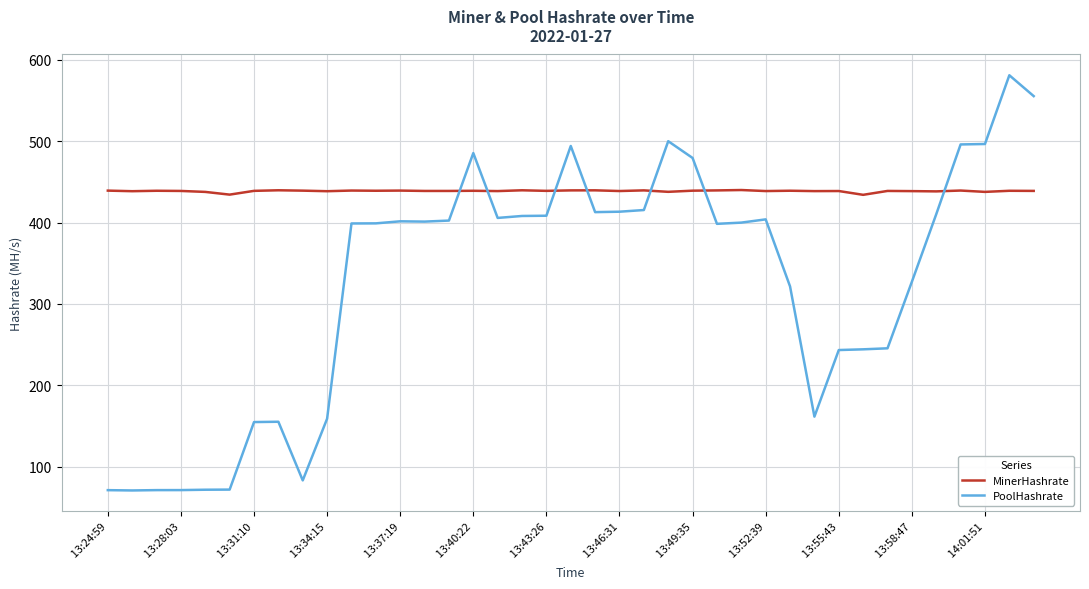

True or false: MinerHashrate and PoolHashrate intersect in this chart.

True